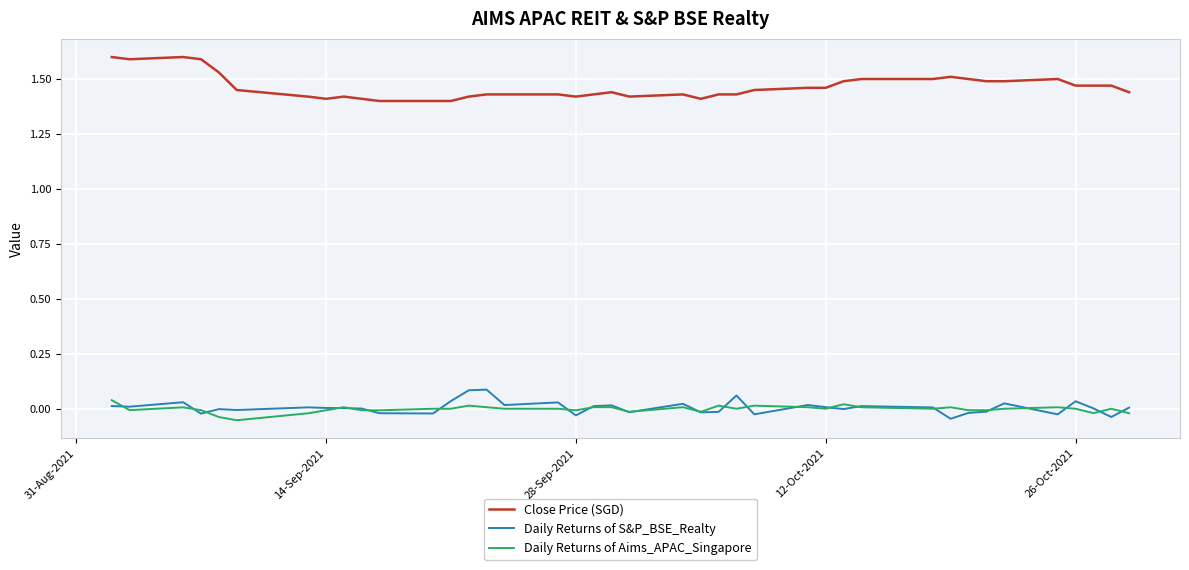

True or false: Close Price (SGD) and Daily Returns of S&P_BSE_Realty cross at least once.

False